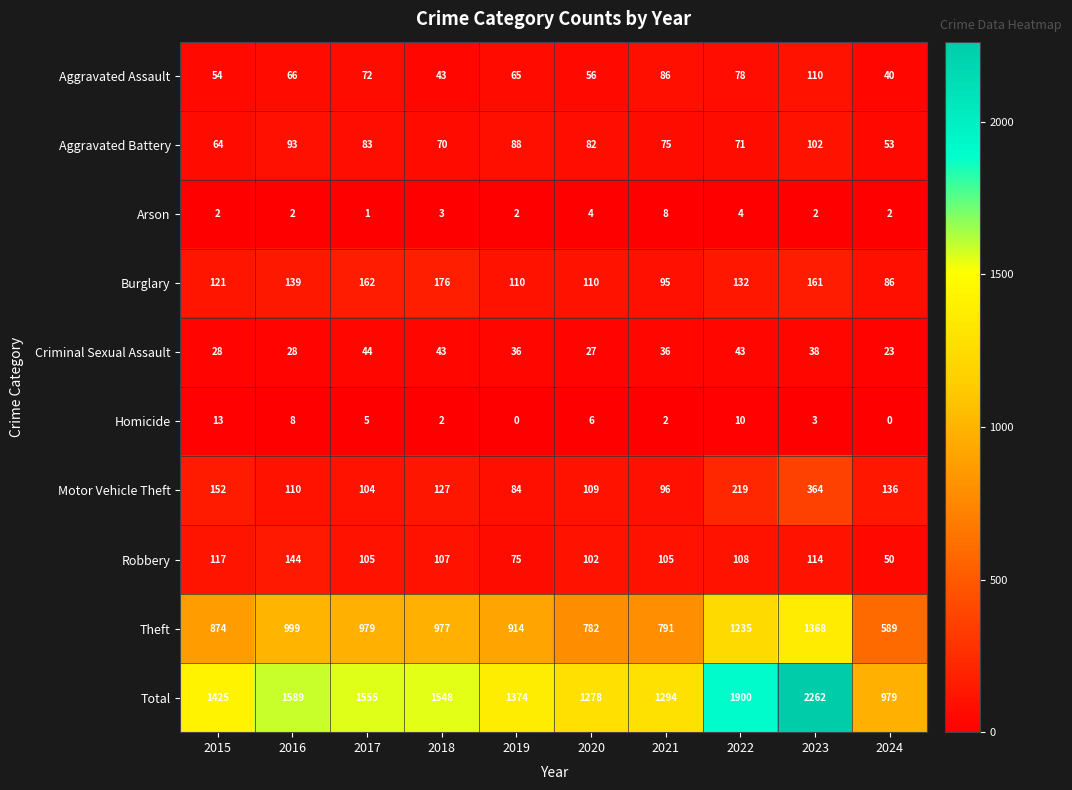

What is the total value across all series at 2023?

4524